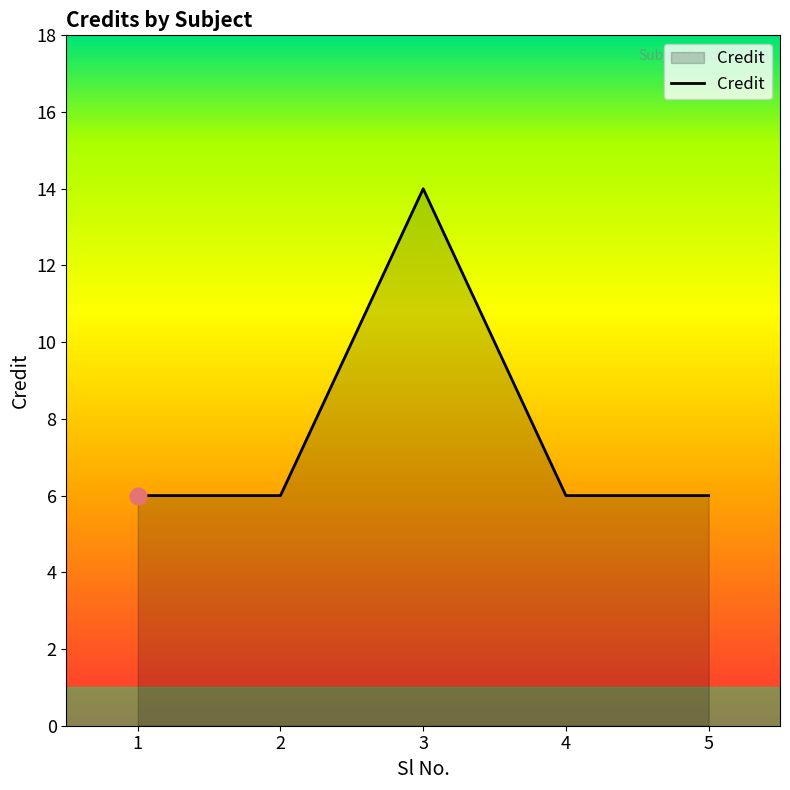

True or false: the data has more than 0 interior local peaks.

True